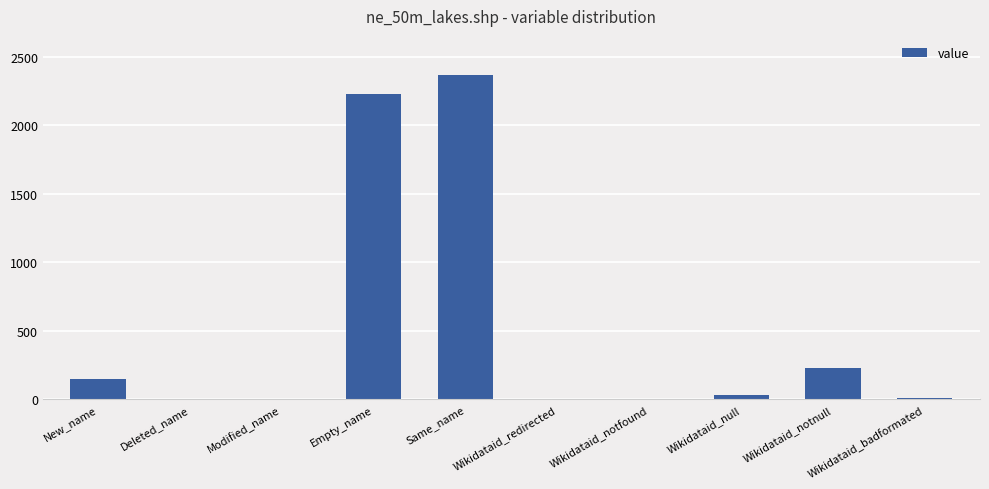

Which label corresponds to the largest value in the chart?

Same_name